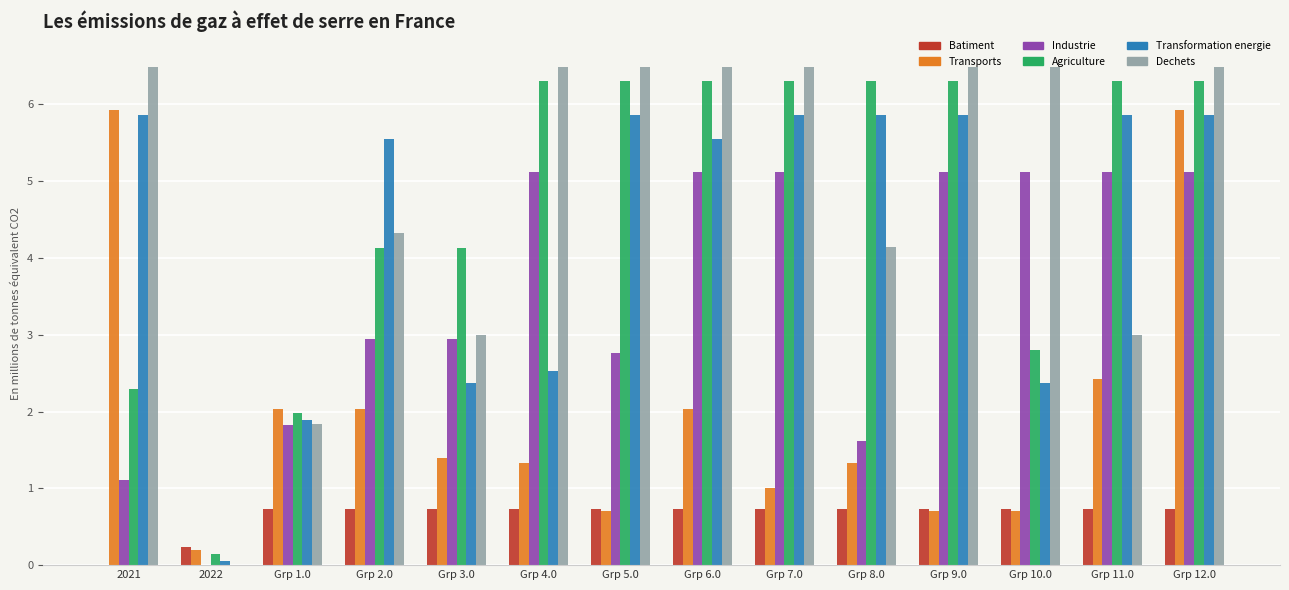

Where does the Industrie series first go above 5?

Grp 4.0